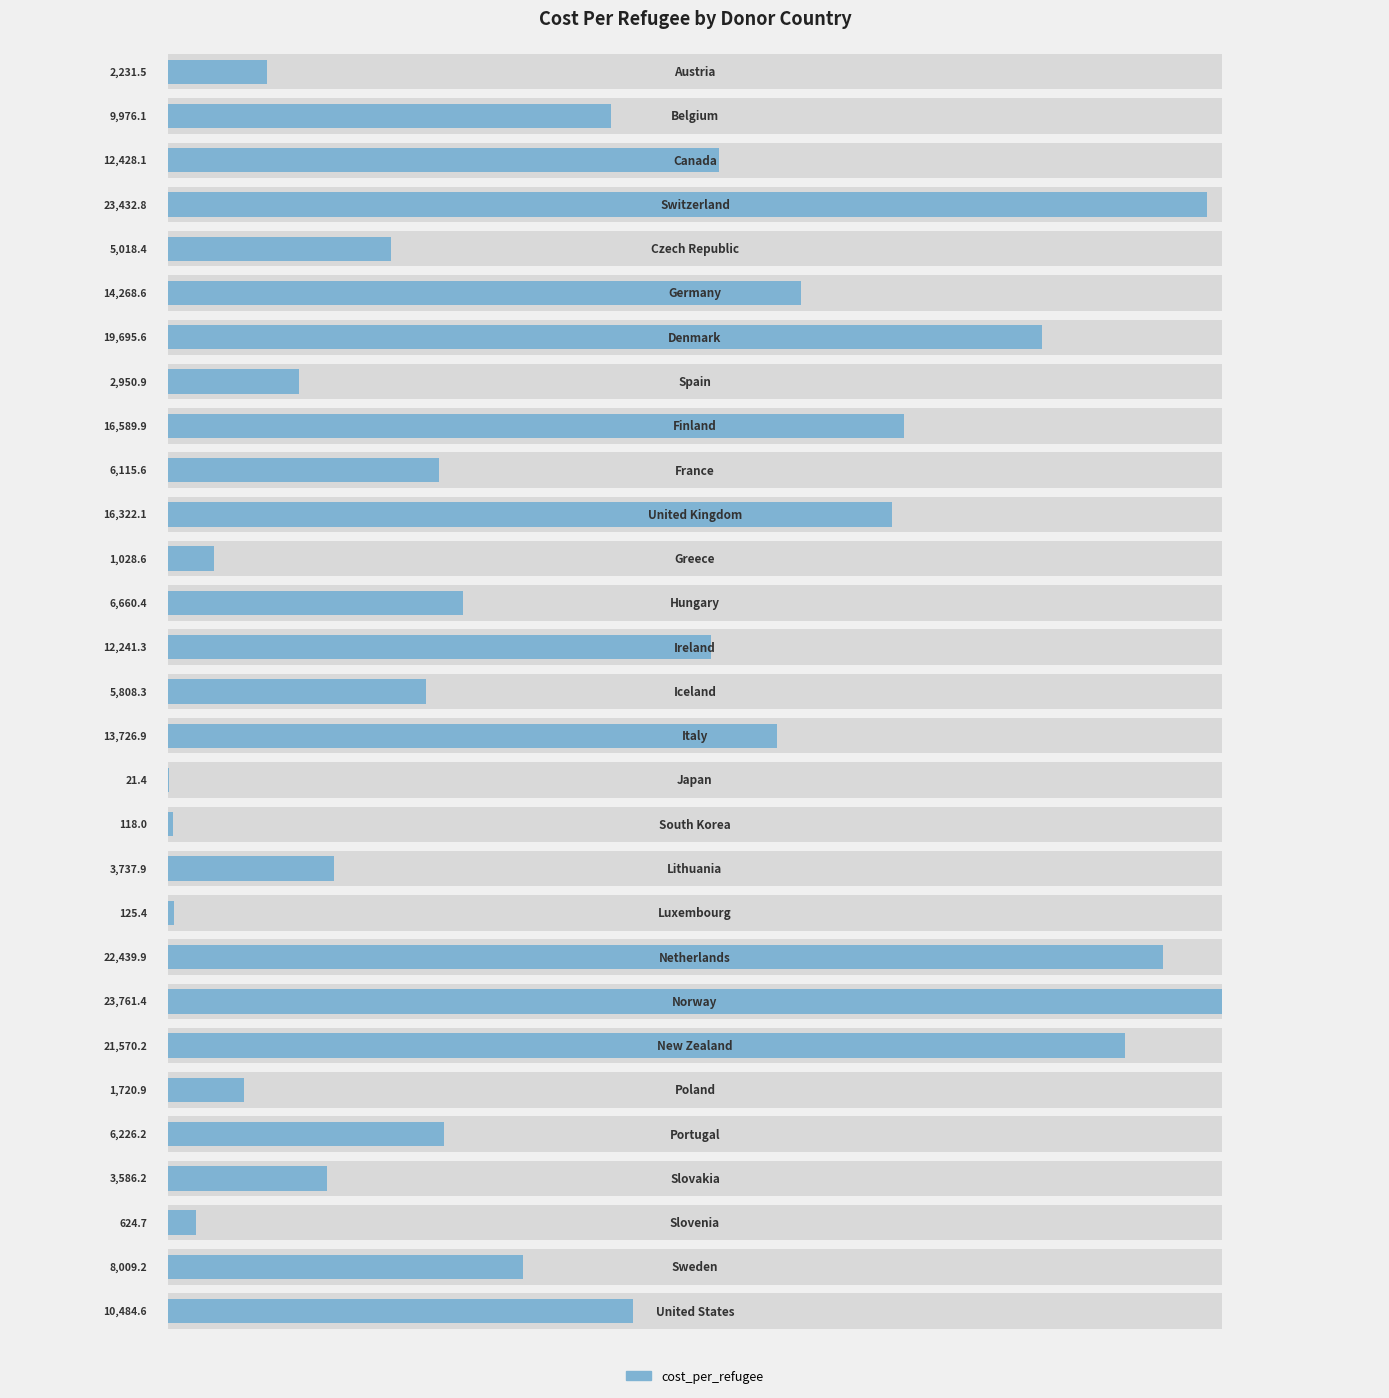

How many bars are there in total?

29